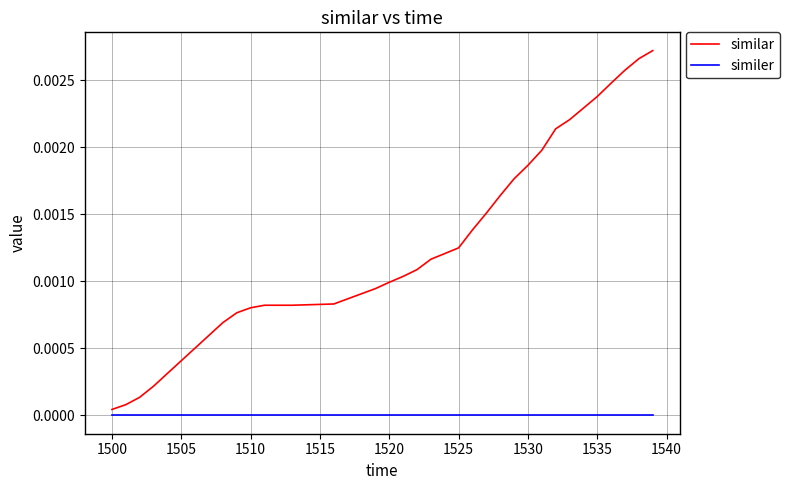

Rank the series by their average value, from highest to lowest.

similar, similer